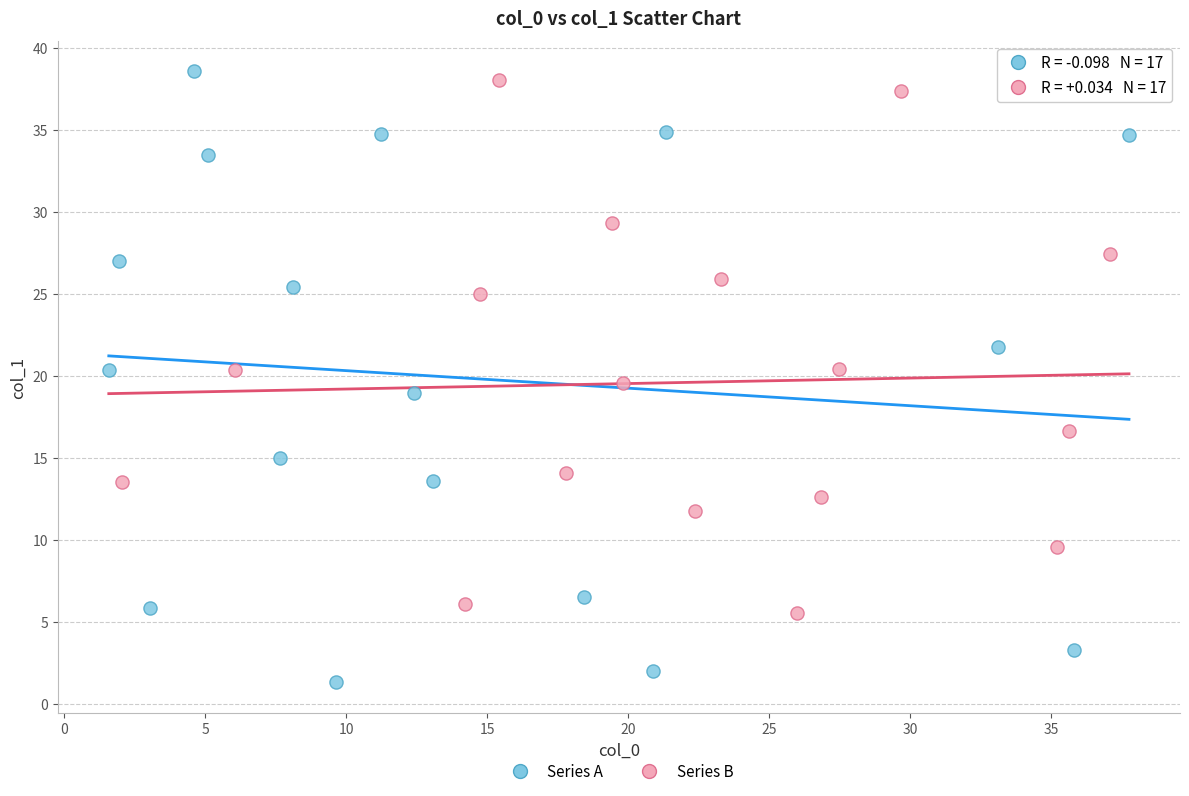

What are all the series names shown in the legend?

Series A, Series B